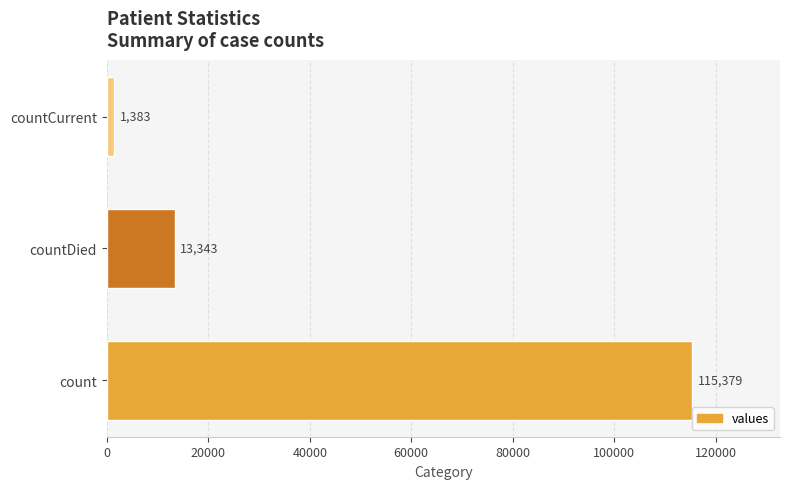

Is it true that the value at count is 115379?

True